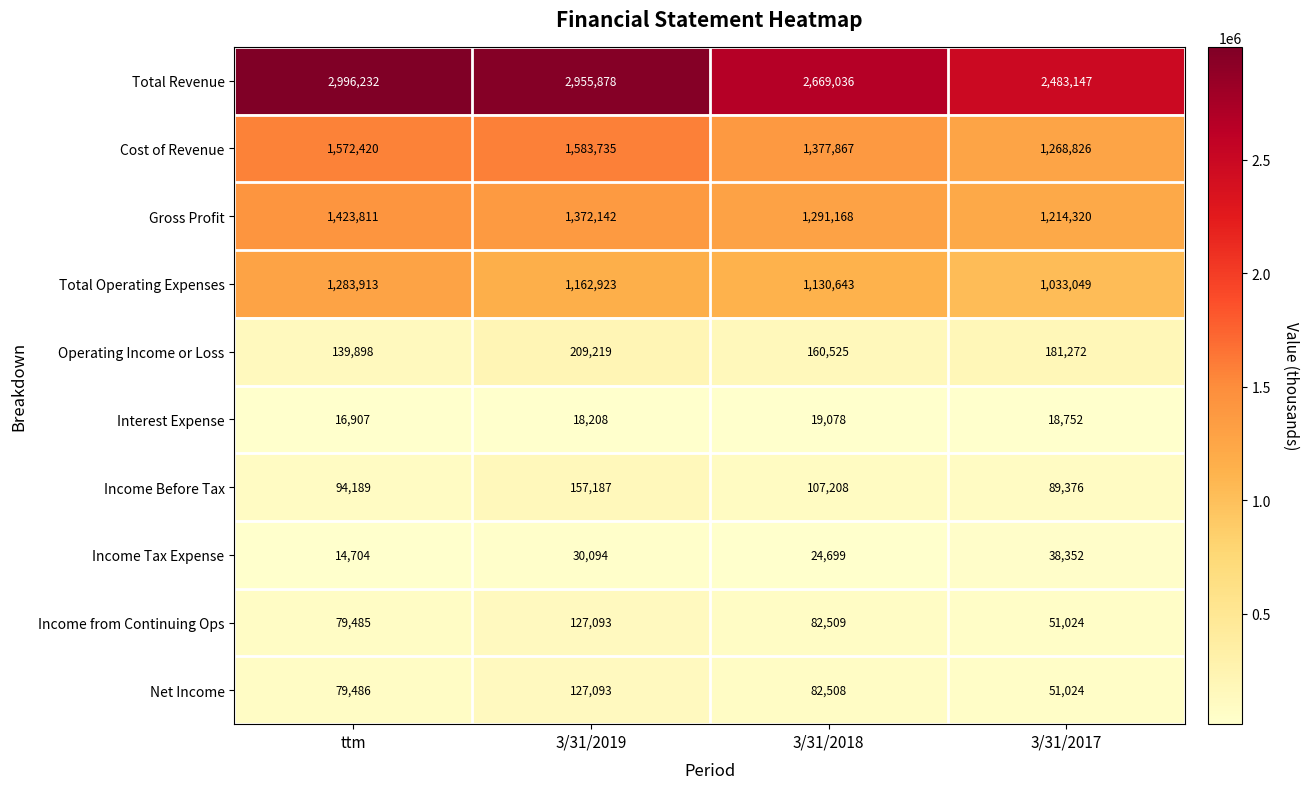

What is the total value across all series at 3/31/2018?

6945241